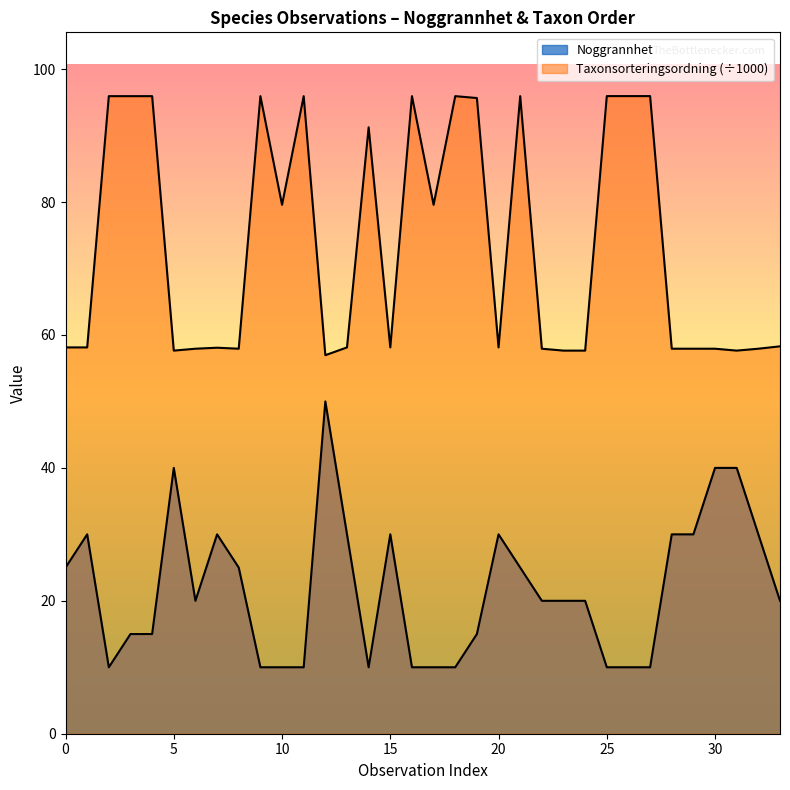

Which series has the widest spread of values?

Noggrannhet